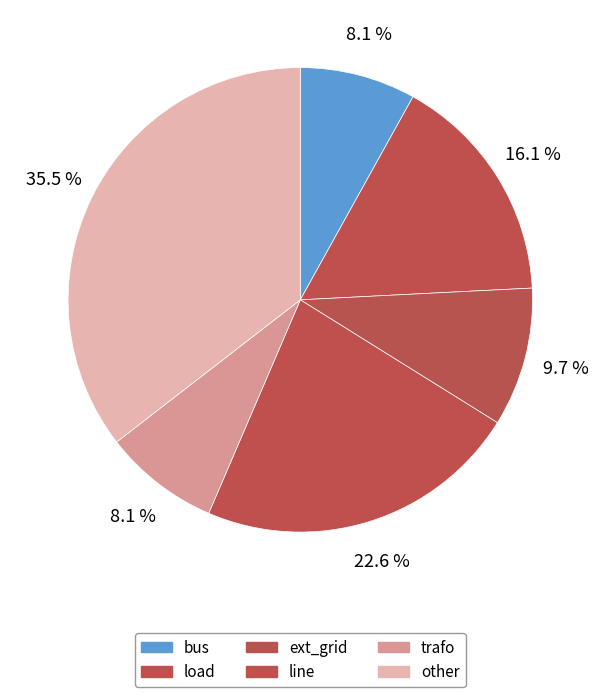

How many segments does this pie chart have?

6